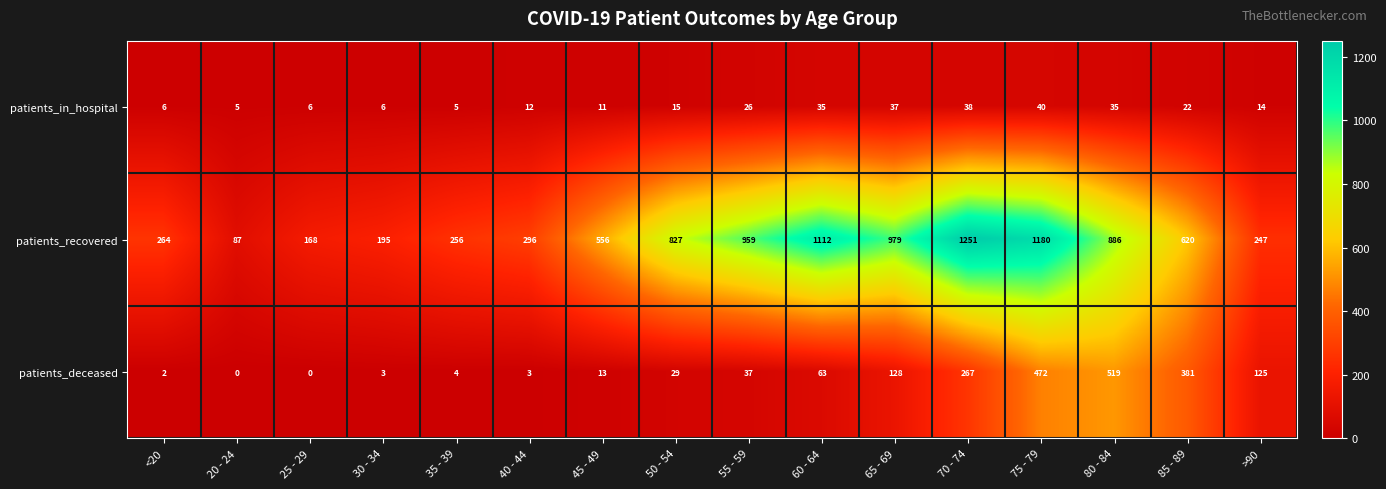

Which series has the largest total across all categories?

patients_recovered